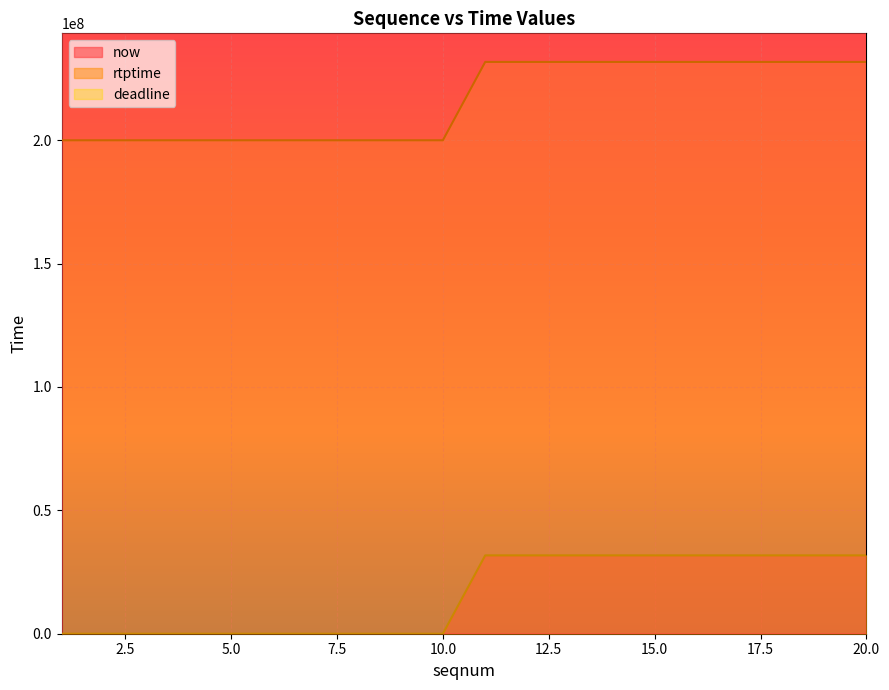

Is it true that deadline equals -18570983 at 7?

False